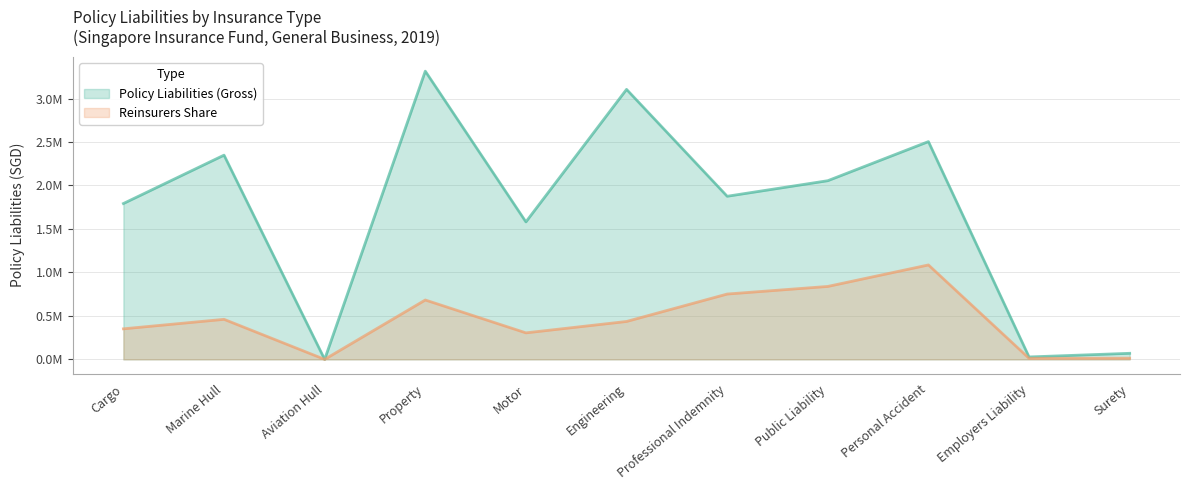

What are all the series names shown in the legend?

Policy Liabilities (Gross), Reinsurers Share